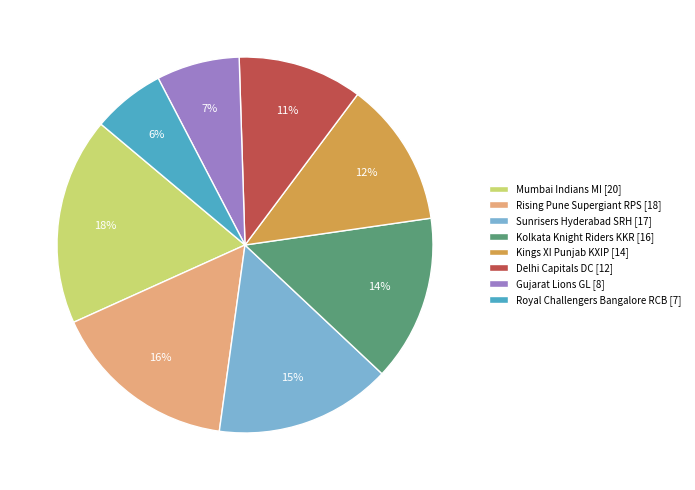

To the nearest percent, what is the combined percentage of Delhi Capitals DC and Royal Challengers Bangalore RCB?

17%